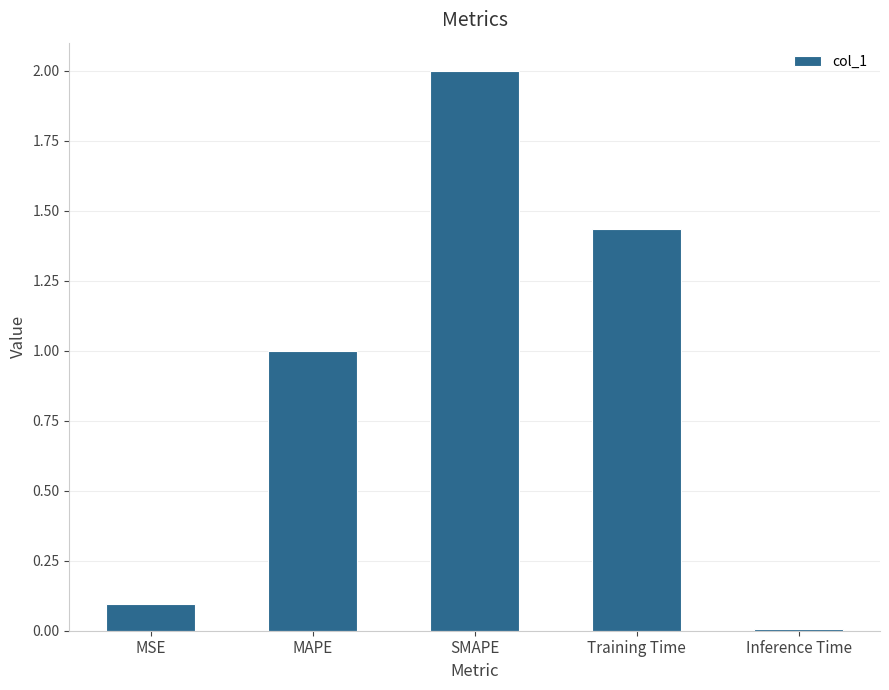

True or false: the data shows 0.0 at MSE.

False